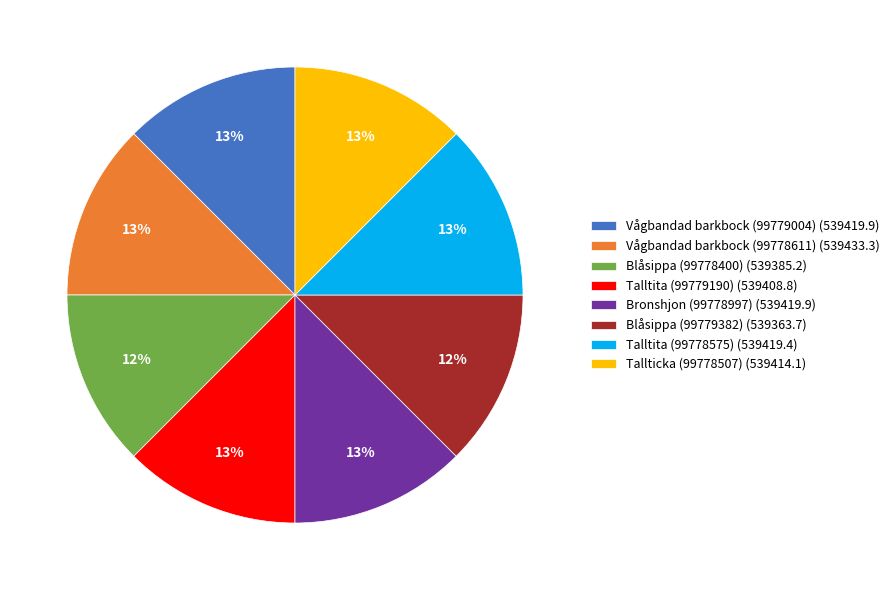

The Talltita (99778575) slice represents 13% of the pie. True or false?

True